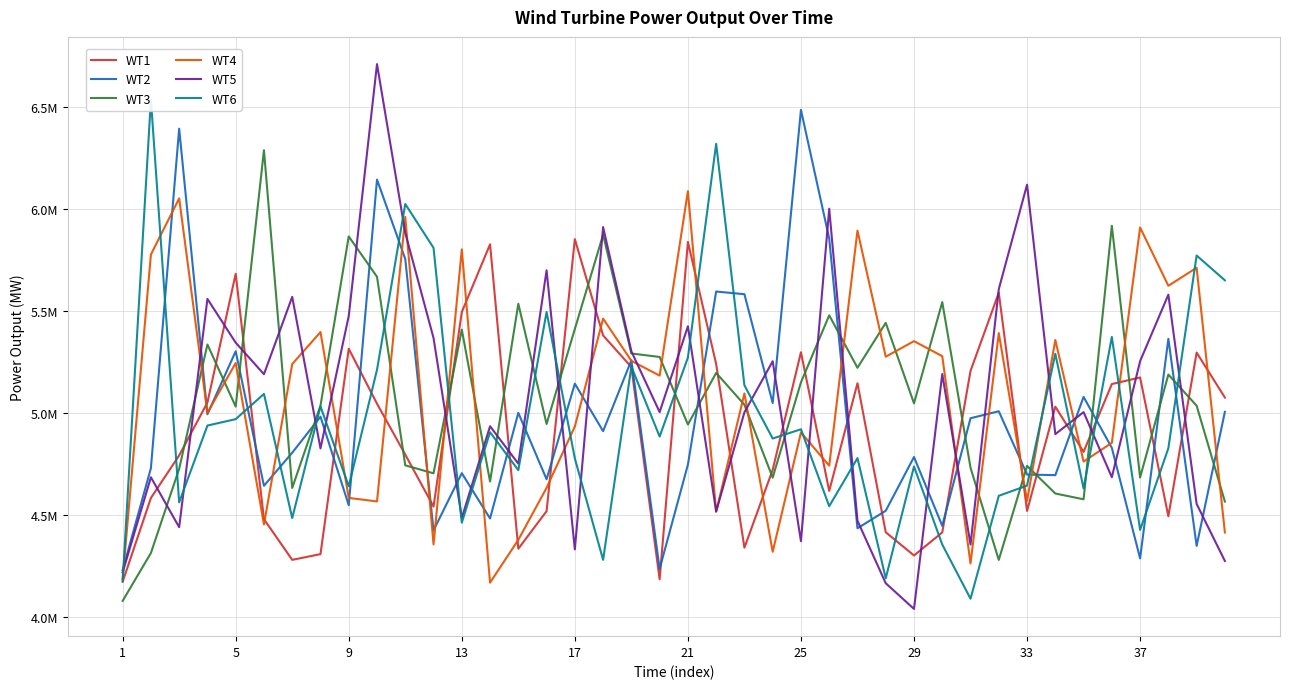

What is the sum of all WT5 values?

202.5